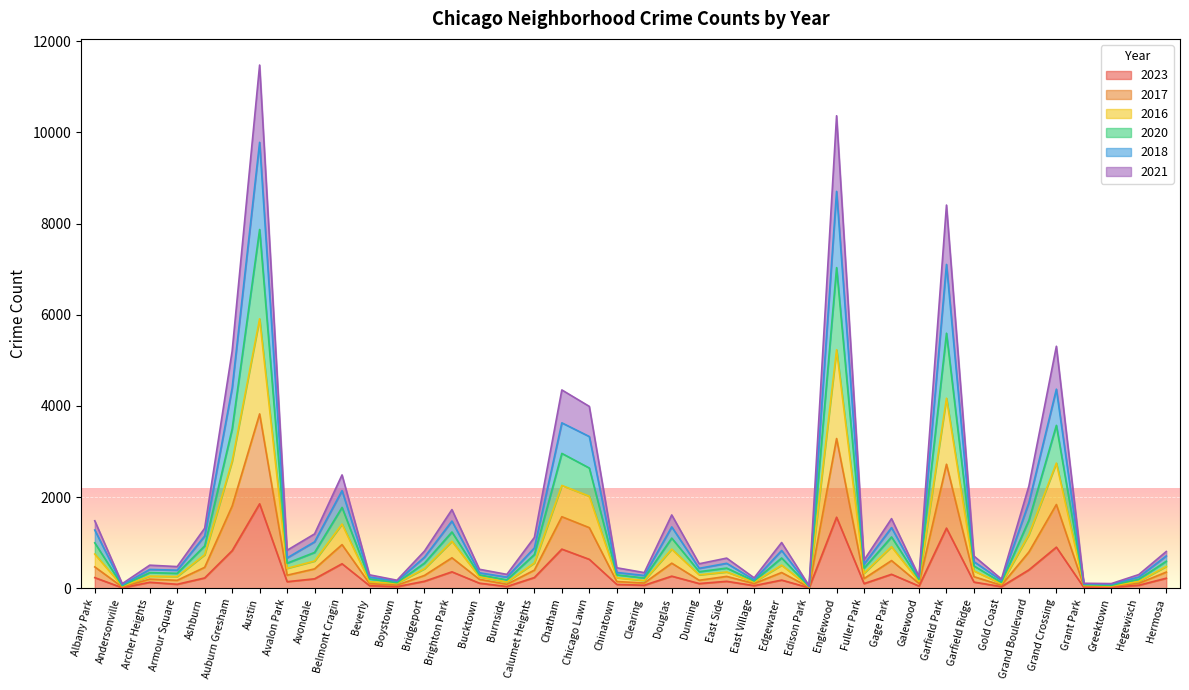

True or false: 2020 and 2021 cross at least once.

False